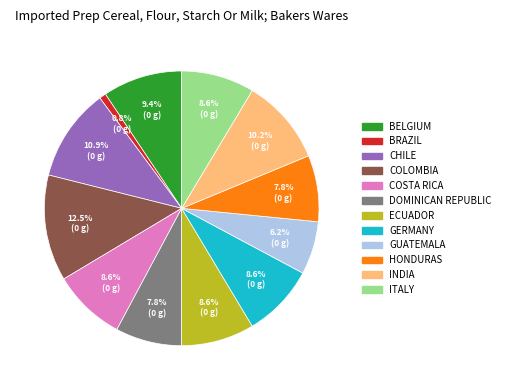

To the nearest percent, what is the difference between the largest and smallest slice percentages?

12%